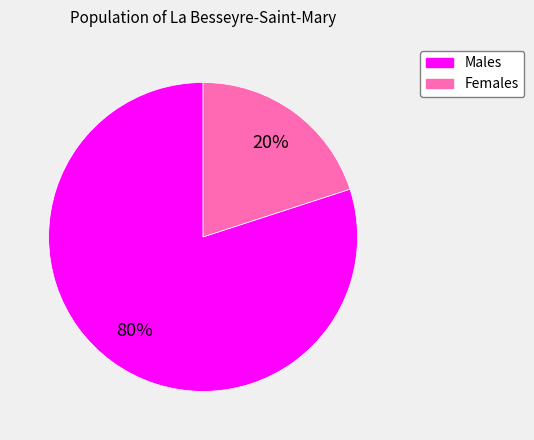

Is there a majority slice in this chart?

Yes